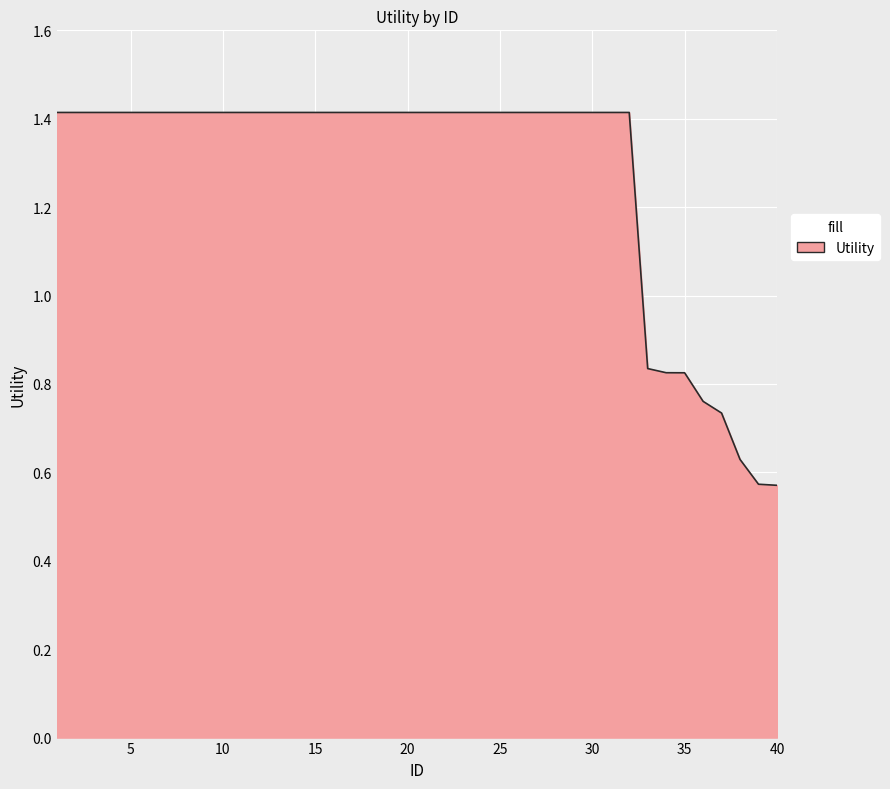

What is the sum of all values?

51.0